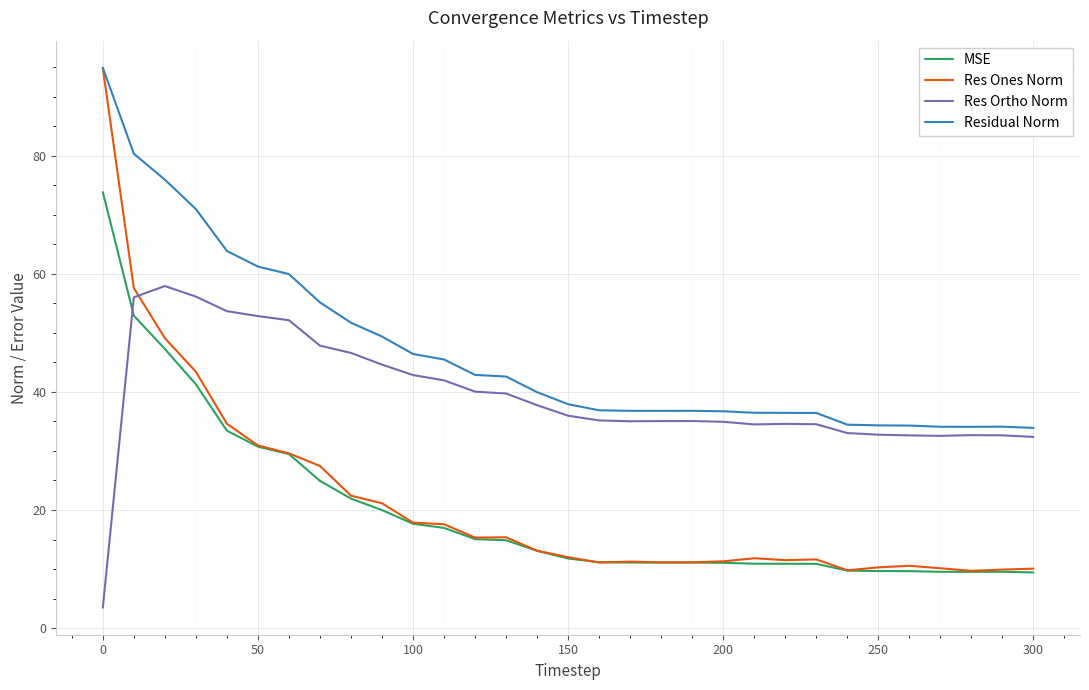

At how many categories does at least one series exceed 86?

1